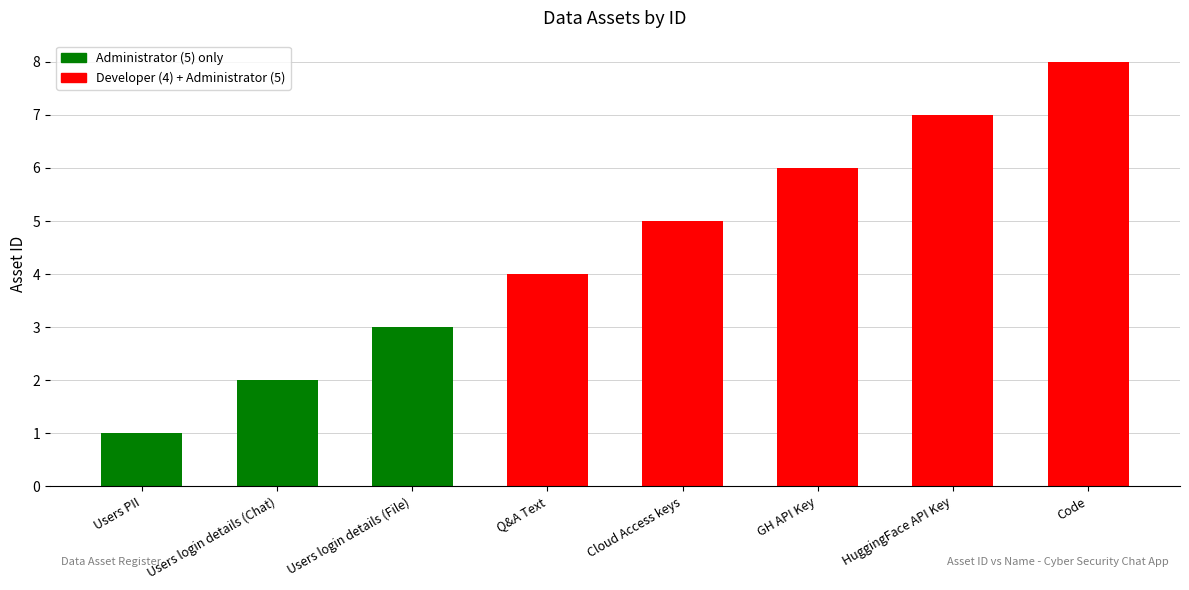

What is the smallest value displayed?

1